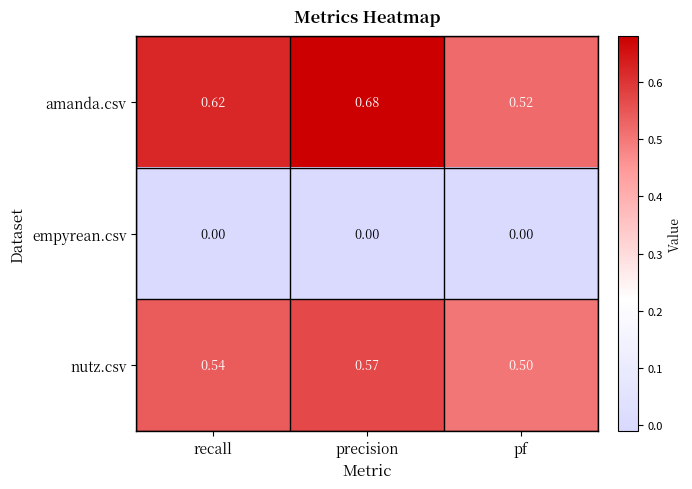

At which category is the sum across all series the highest?

precision